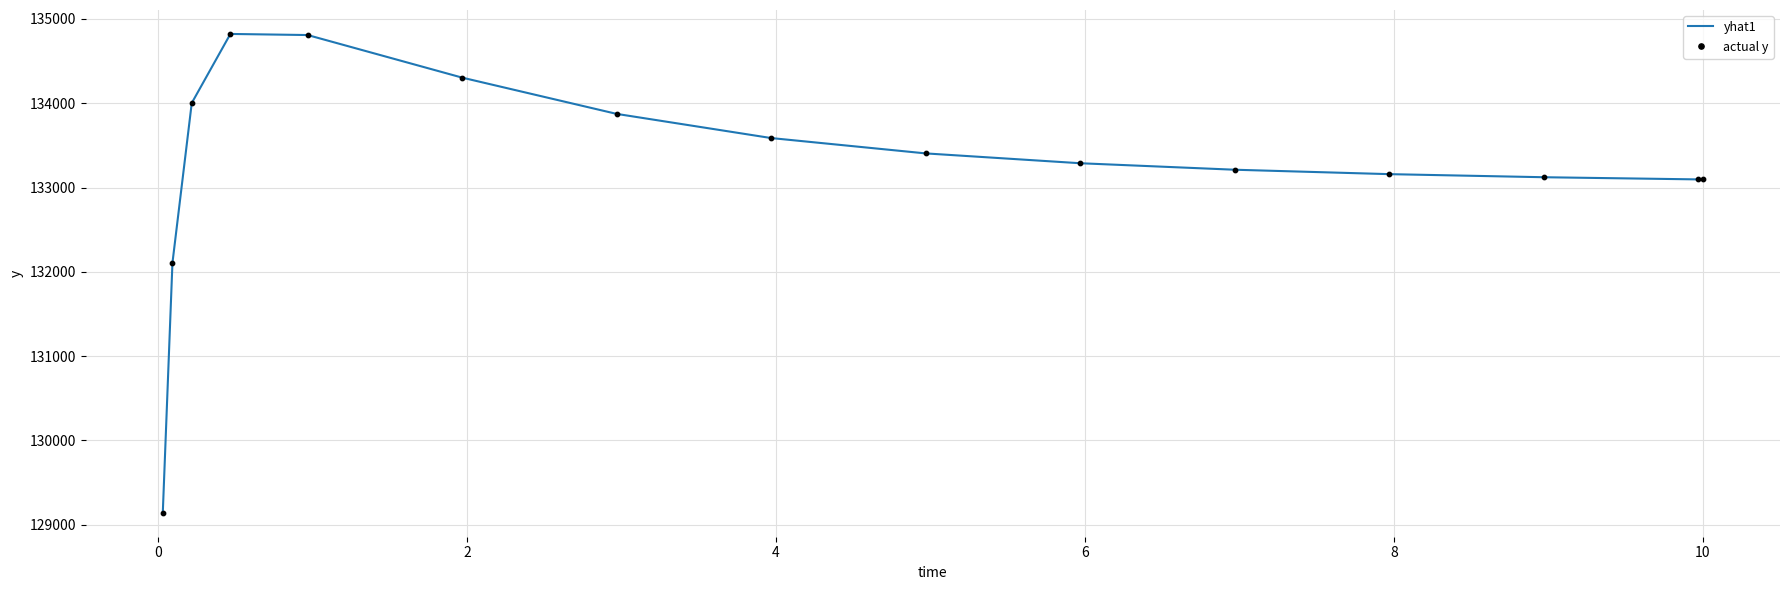

What is the difference between the maximum and minimum values?

5679.0